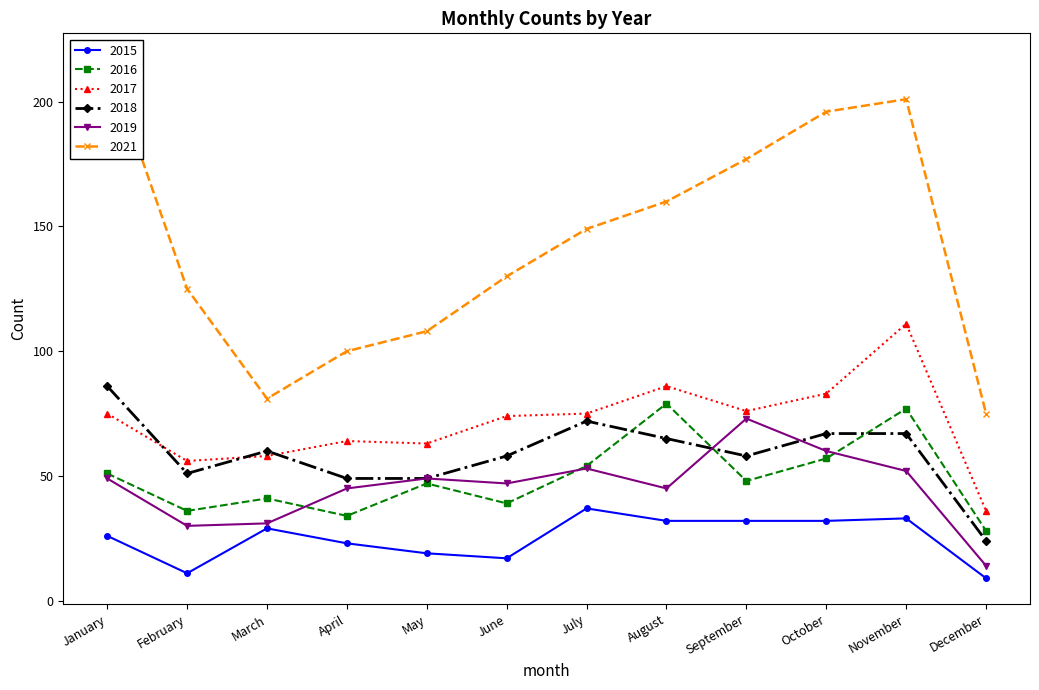

What is the difference between the 2021 values at July and August?

11